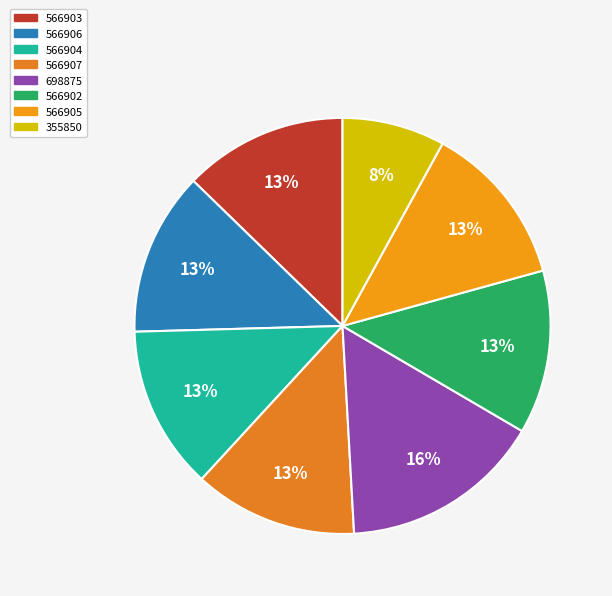

Rank the categories by value from lowest to highest.

355850, 566902, 566903, 566904, 566905, 566906, 566907, 698875